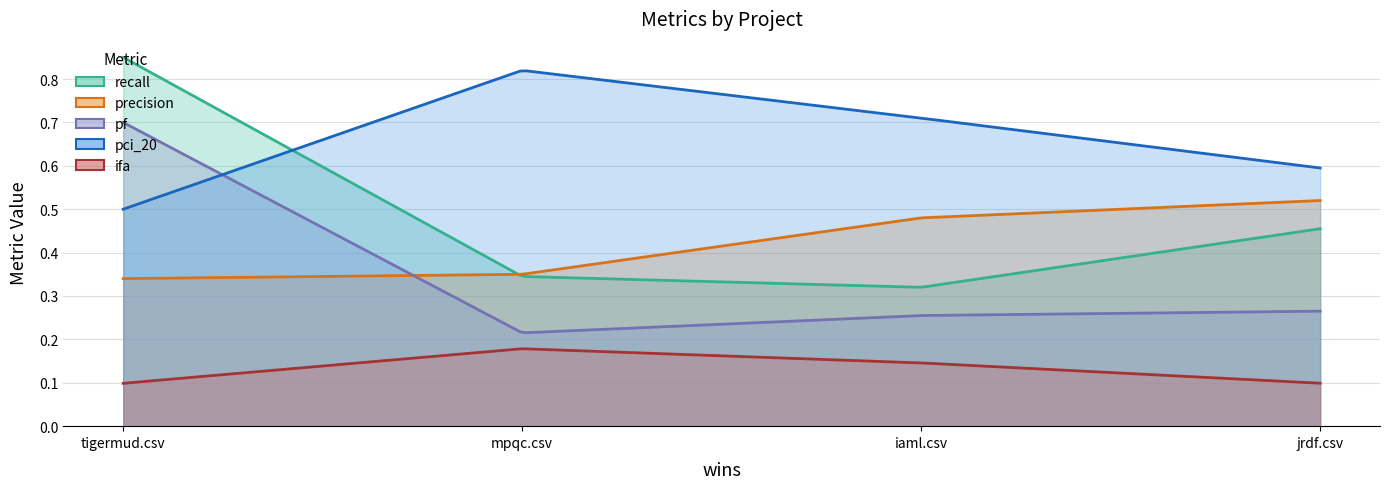

Reading left to right, transcribe all the data shown in this chart.

recall: iaml.csv=0.3	jrdf.csv=0.5	mpqc.csv=0.3	tigermud.csv=0.8
precision: iaml.csv=0.5	jrdf.csv=0.5	mpqc.csv=0.3	tigermud.csv=0.3
pf: iaml.csv=0.3	jrdf.csv=0.3	mpqc.csv=0.2	tigermud.csv=0.7
pci_20: iaml.csv=0.7	jrdf.csv=0.6	mpqc.csv=0.8	tigermud.csv=0.5
ifa: iaml.csv=0.1	jrdf.csv=0.1	mpqc.csv=0.2	tigermud.csv=0.1